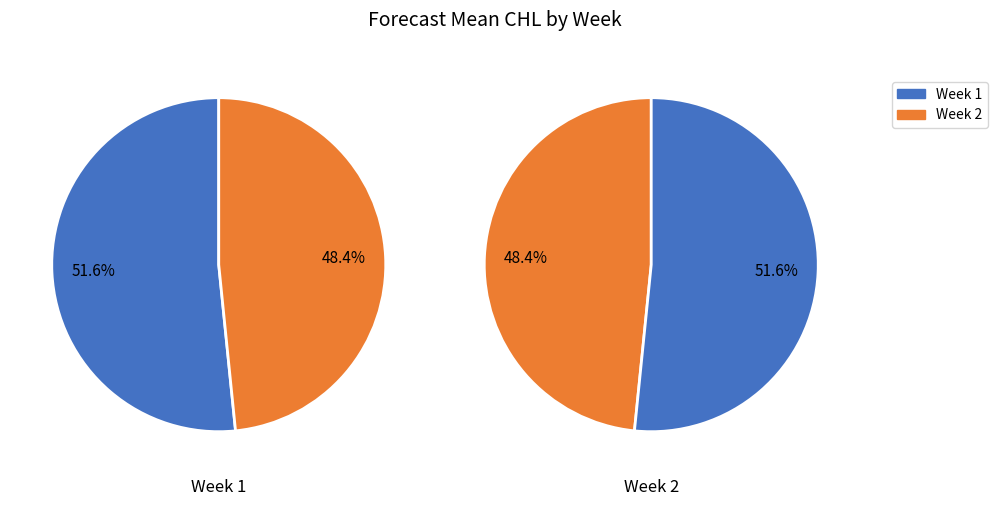

Does 2 represent more than half of the total?

No